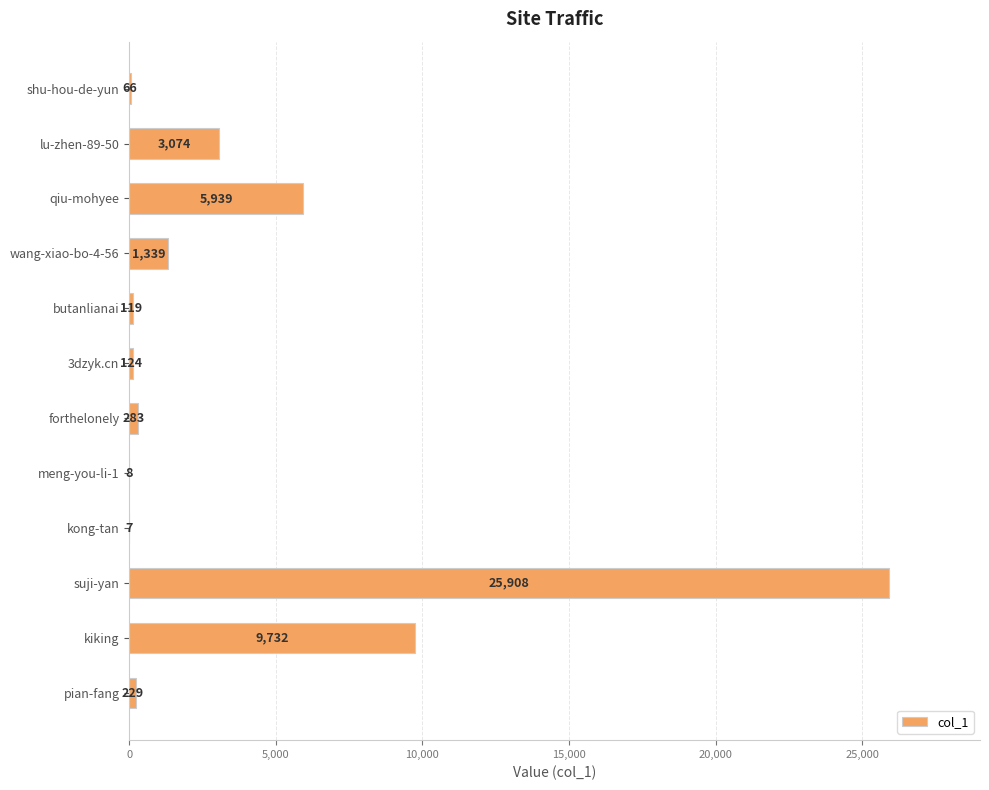

Between wang-xiao-bo-4-56 and 3dzyk.cn, which is larger?

wang-xiao-bo-4-56